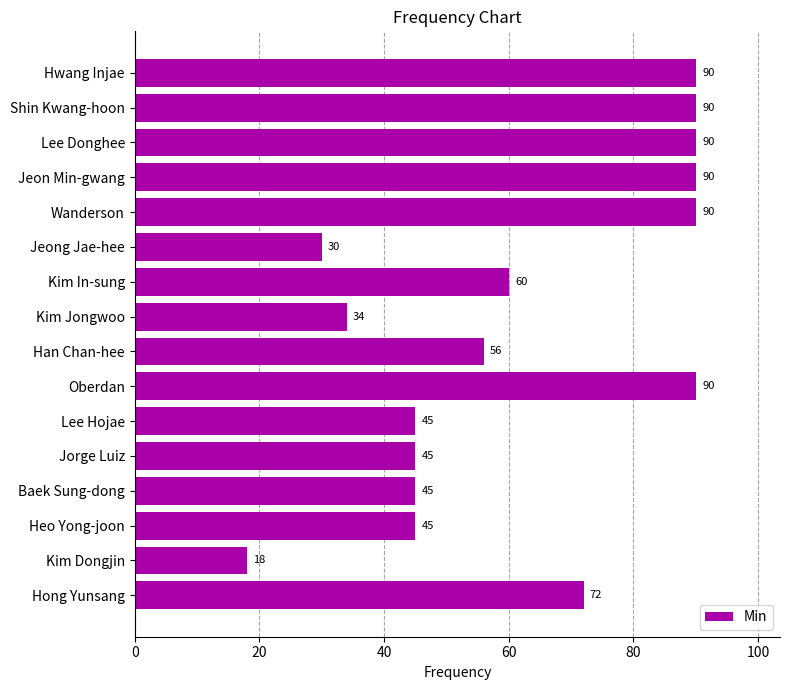

What is the ratio of the value at Kim In-sung to the value at Heo Yong-joon?

1.3